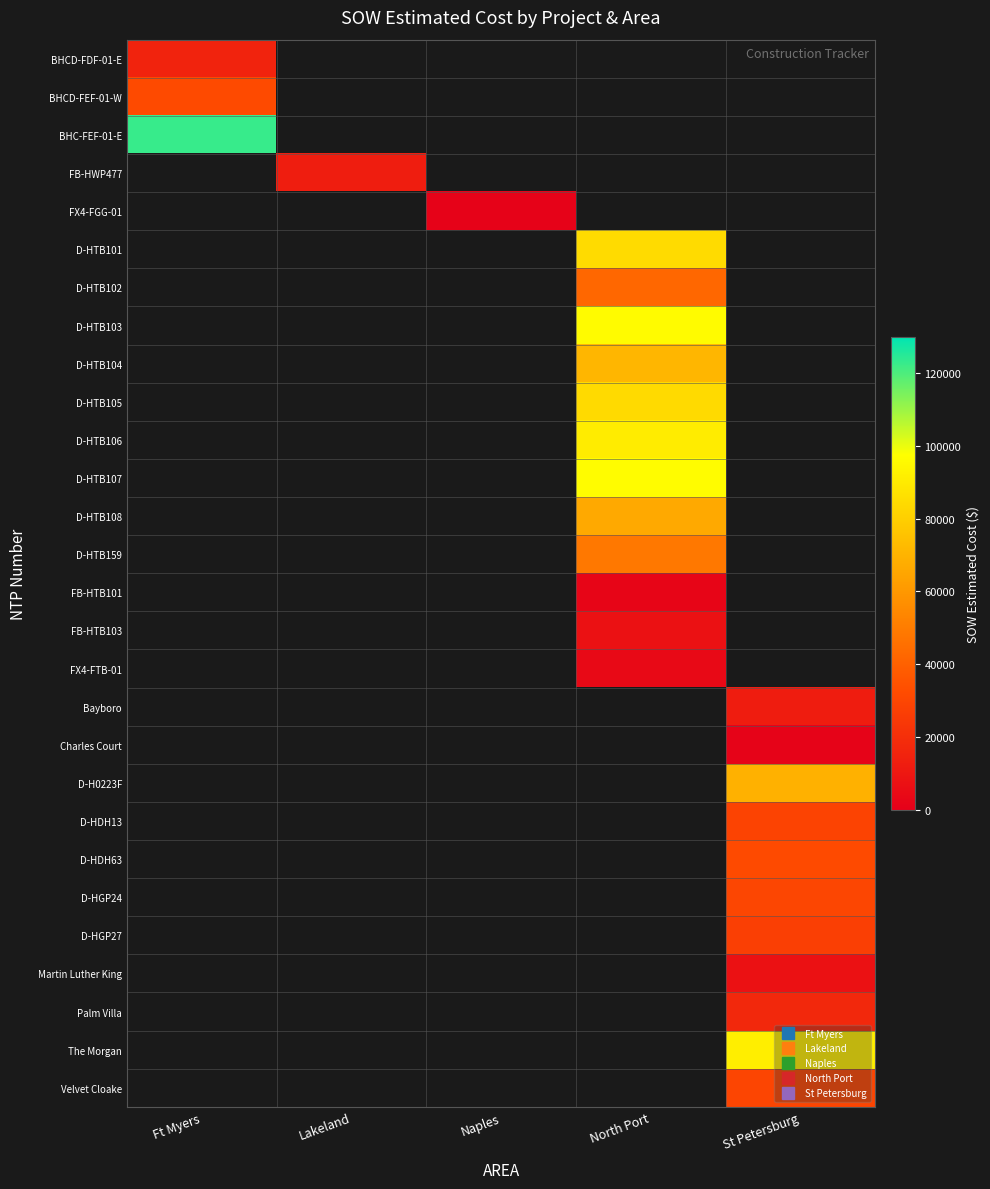

How many values in D-HTB108 are above zero?

1